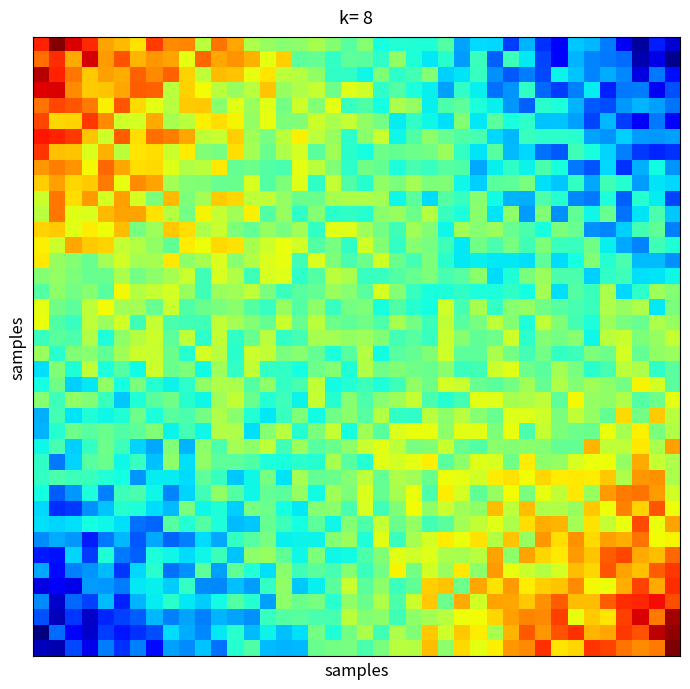

At how many categories does at least one series exceed 0?

40